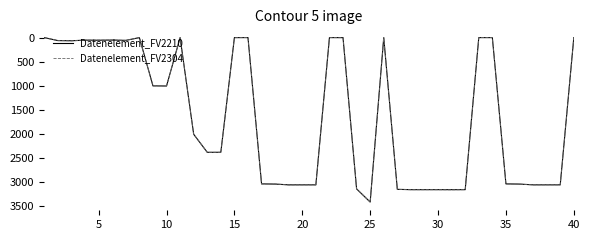

How many series are shown in this chart?

2